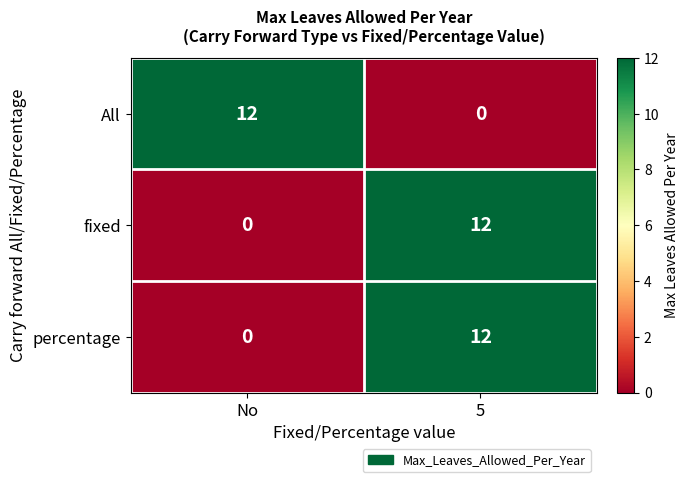

How many values in the percentage series are below 12?

1